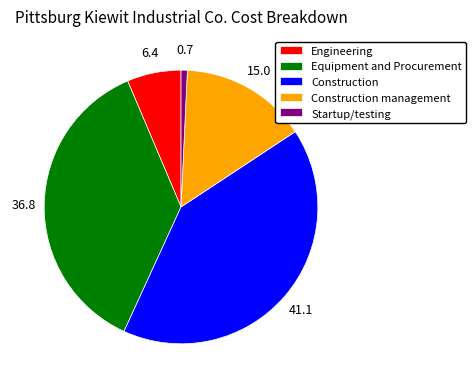

Which slice is the largest?

Construction